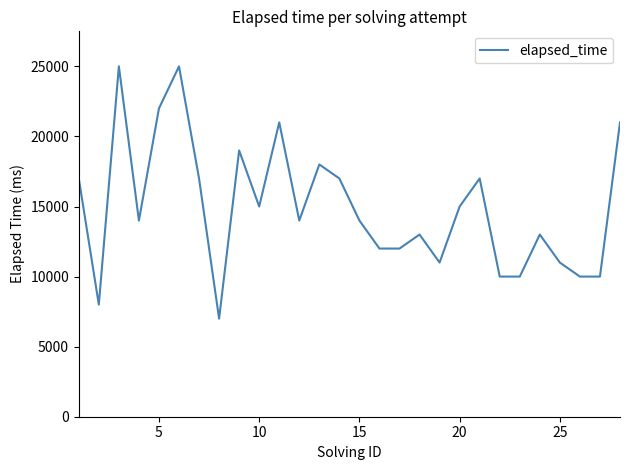

What is the difference between the maximum and minimum values?

18000